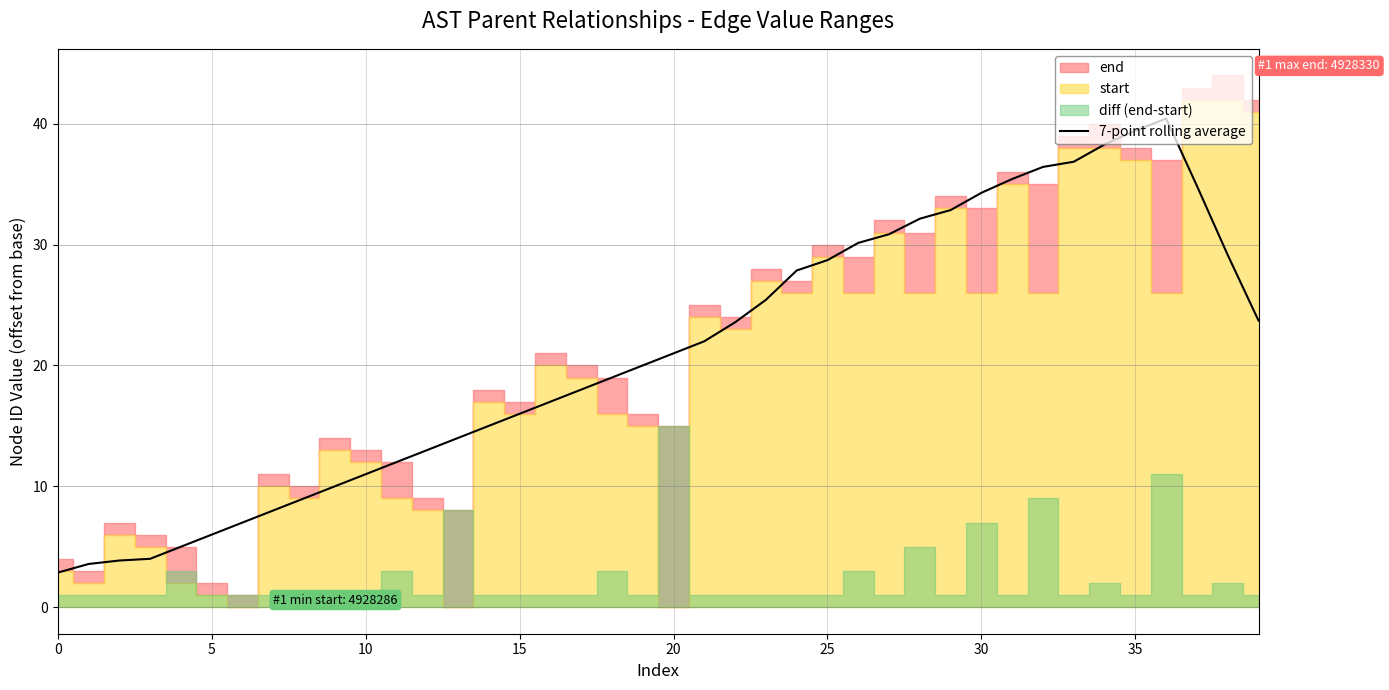

Where does the data first go above 21?

21